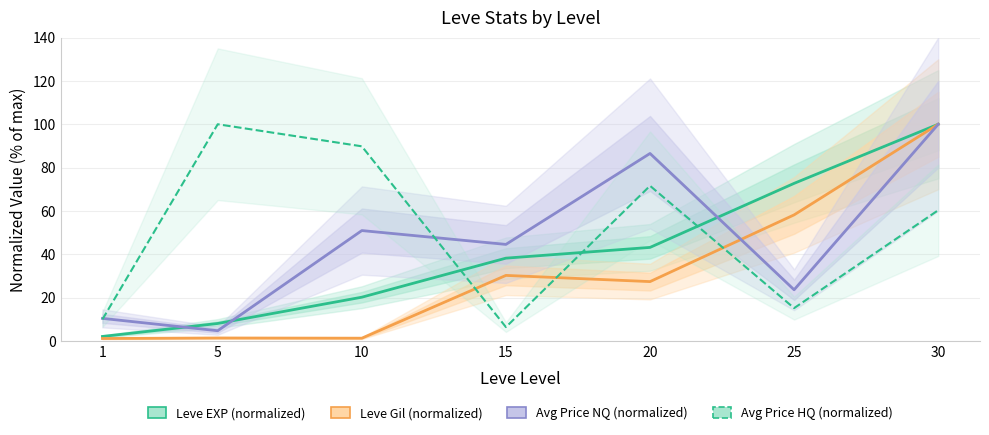

Is it true that Avg Price NQ (normalized) equals 84.1 at 10?

False